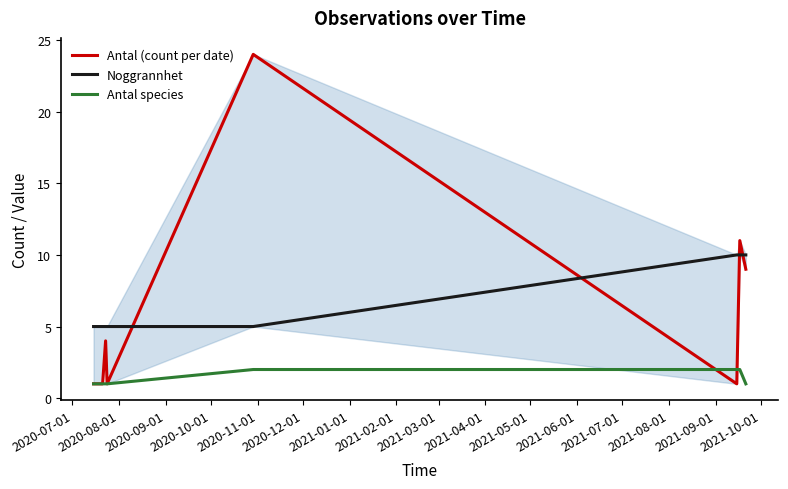

What are all the series names shown in the legend?

Antal (count per date), Noggrannhet, Antal species